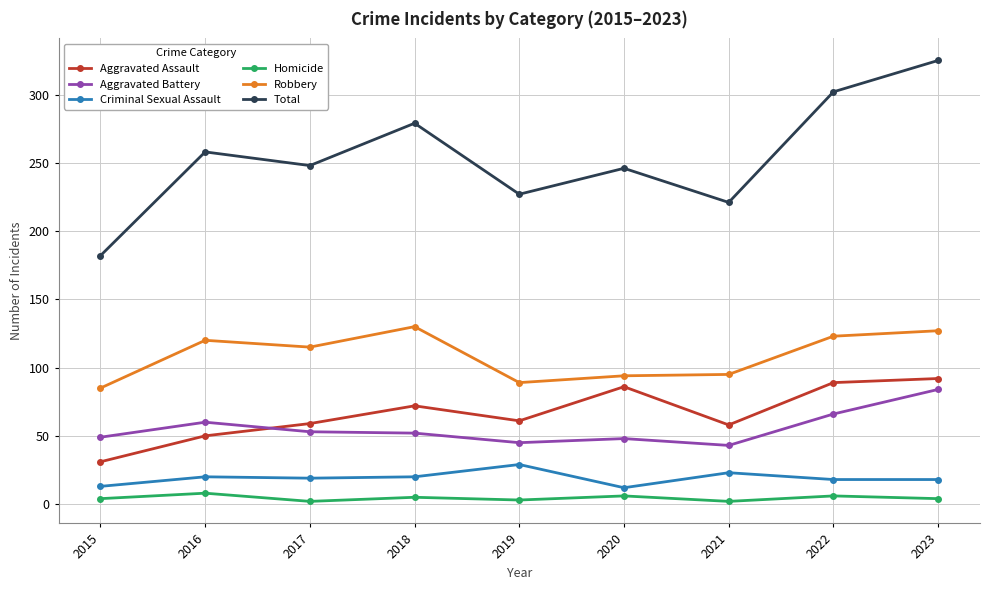

Rank the series by their maximum value, from lowest to highest.

Homicide, Criminal Sexual Assault, Aggravated Battery, Aggravated Assault, Robbery, Total